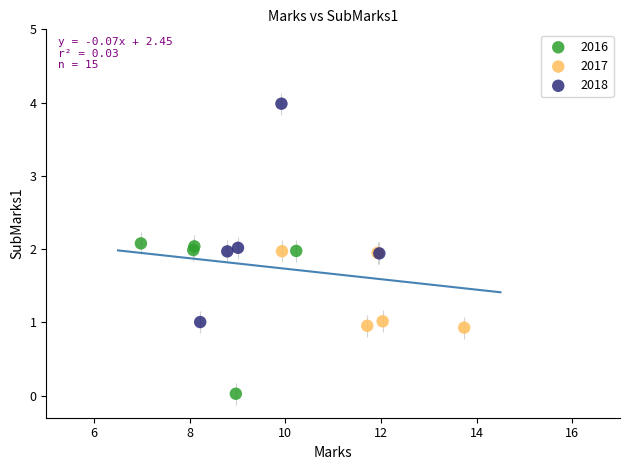

Which series contains the highest Y value?

2018